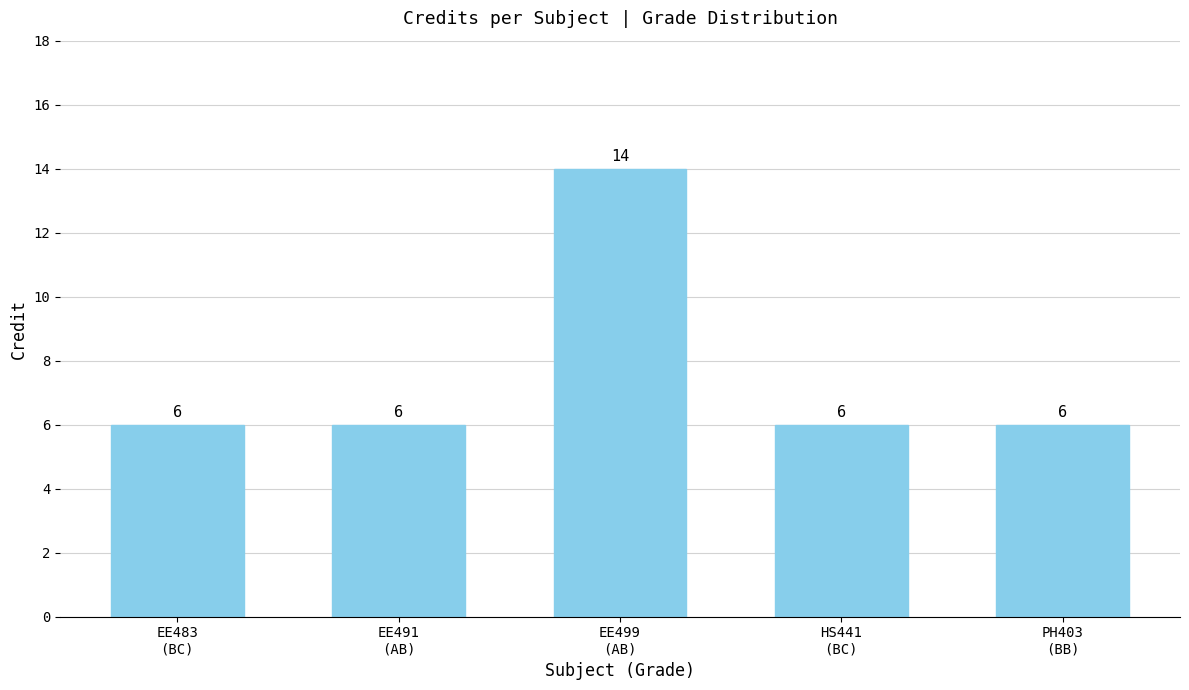

What is the maximum value shown in the chart?

14